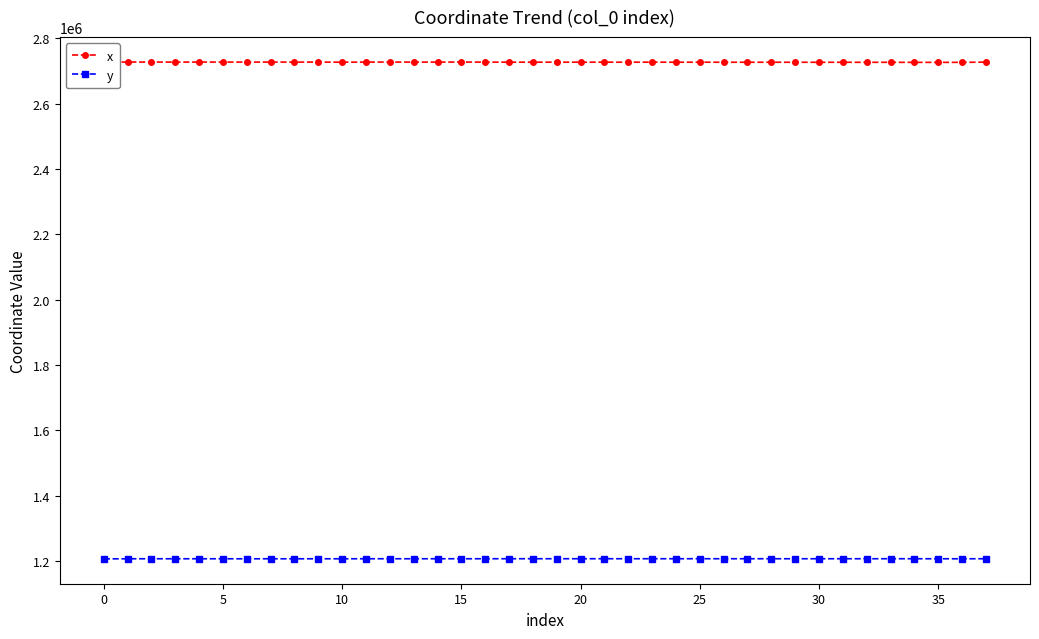

What is the minimum value for y?

1206304.6